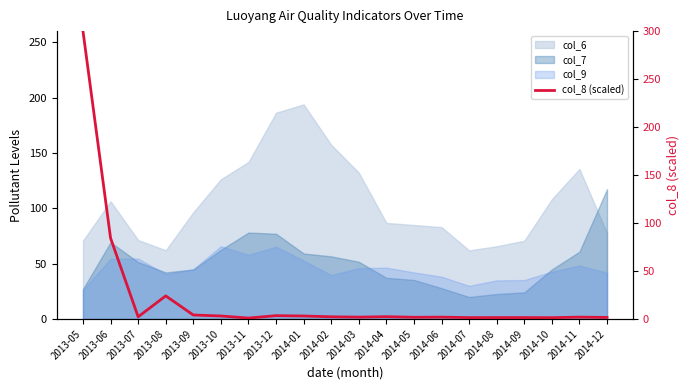

Which category has the lowest value across all series?

2013-11